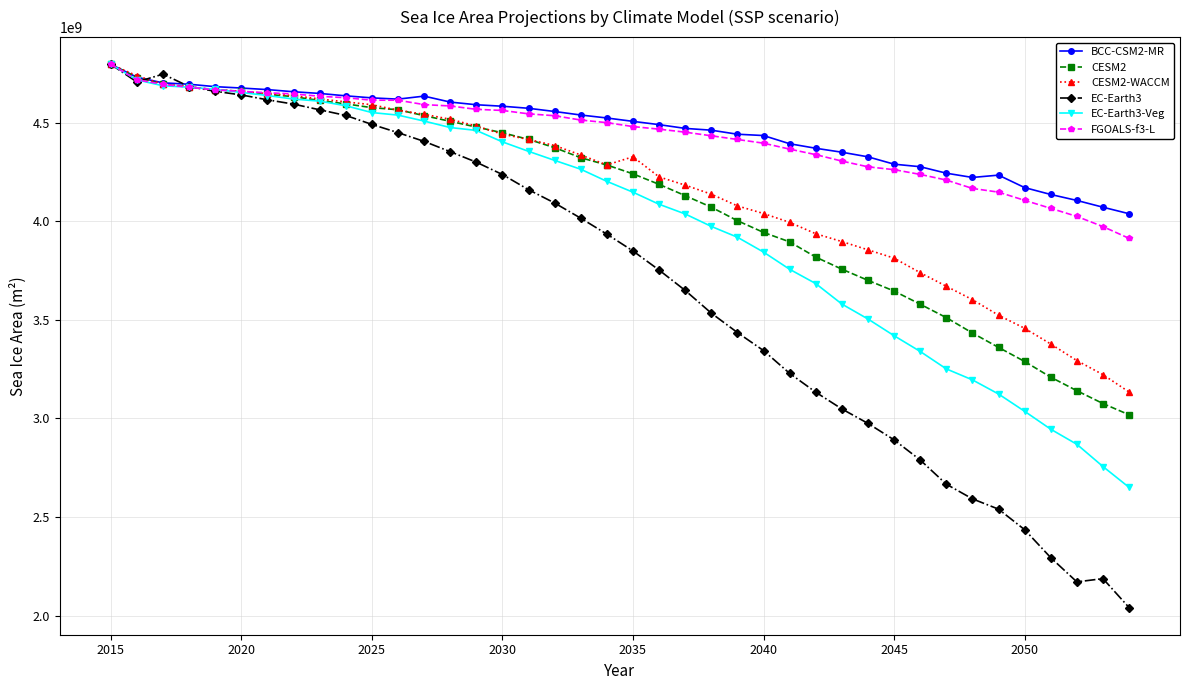

What is the smallest value displayed?

2040807168